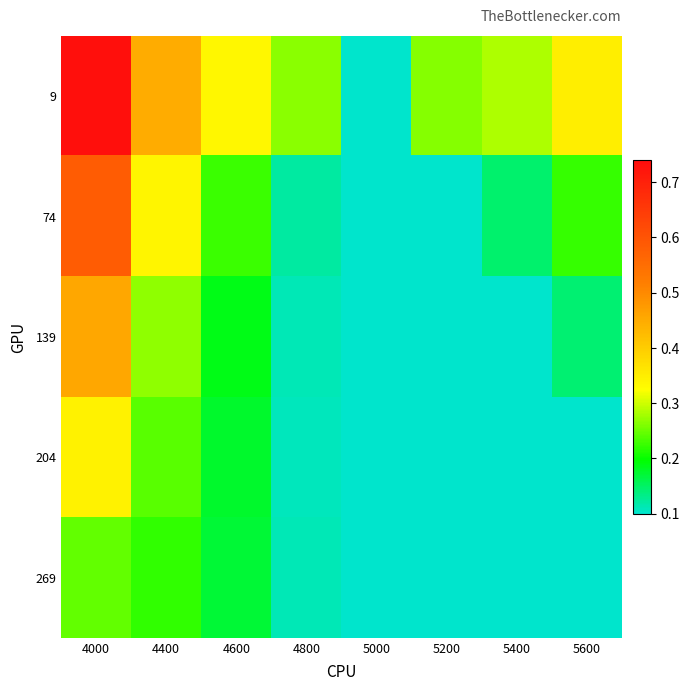

Reading left to right, what are all the values shown in this chart?

9: 4000=0.7	4400=0.4	4600=0.3	4800=0.3	5000=0.1	5200=0.3	5400=0.3	5600=0.3
74: 4000=0.6	4400=0.3	4600=0.2	4800=0.1	5000=0.1	5200=0.1	5400=0.1	5600=0.2
139: 4000=0.5	4400=0.3	4600=0.2	4800=0.1	5000=0.1	5200=0.1	5400=0.1	5600=0.1
204: 4000=0.3	4400=0.2	4600=0.2	4800=0.1	5000=0.1	5200=0.1	5400=0.1	5600=0.1
269: 4000=0.2	4400=0.2	4600=0.2	4800=0.1	5000=0.1	5200=0.1	5400=0.1	5600=0.1